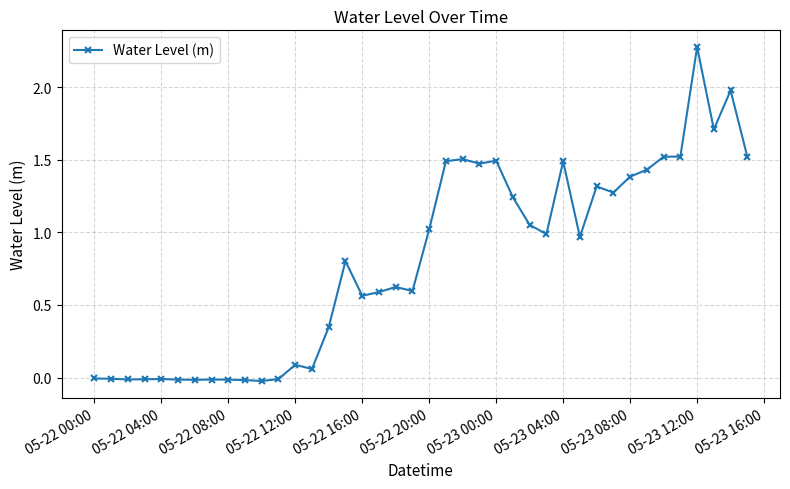

What is the maximum value shown in the chart?

2.3